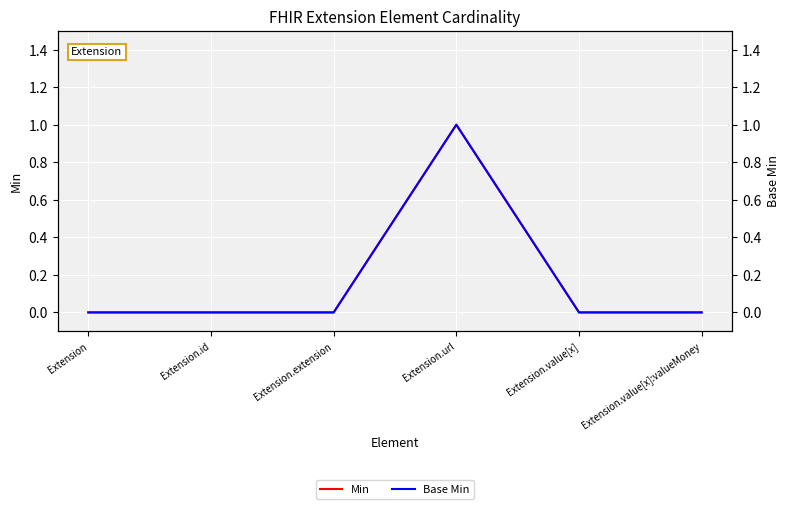

At Extension.value[x]:valueMoney, list the series in order from largest to smallest.

Min, Base Min